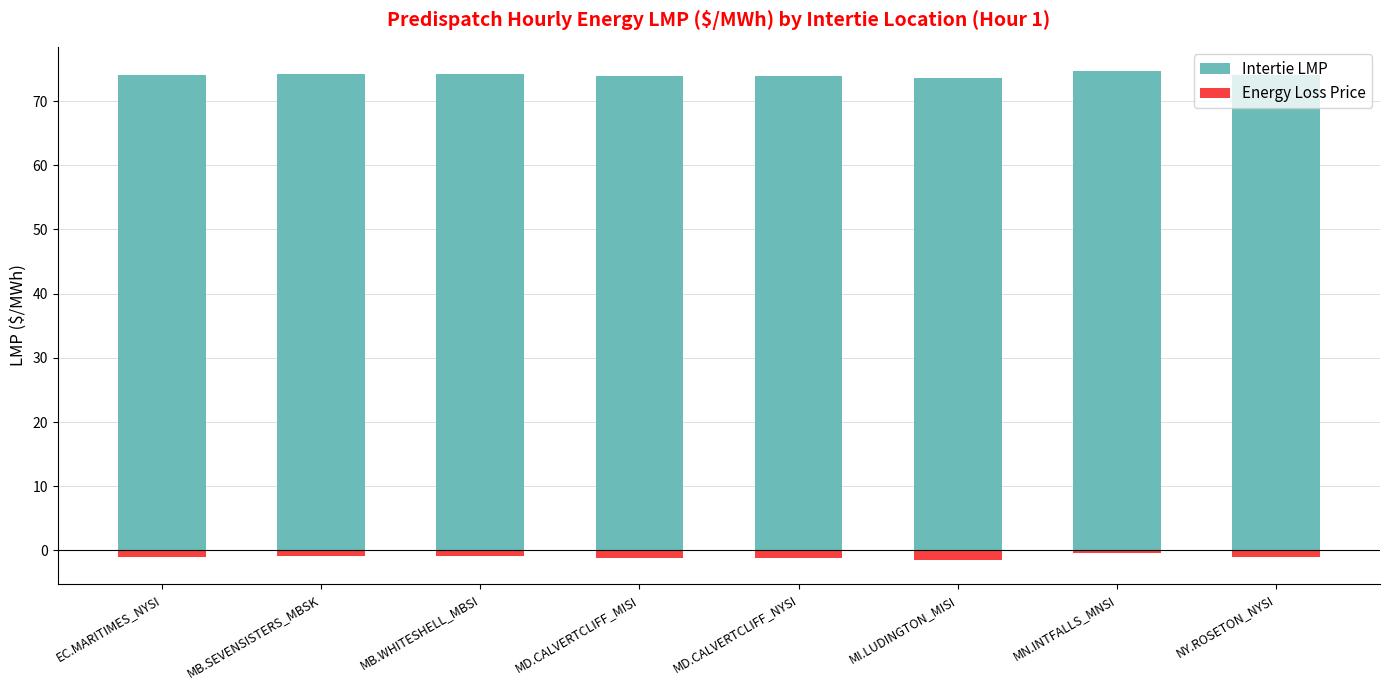

Which series has the widest spread of values?

Intertie LMP